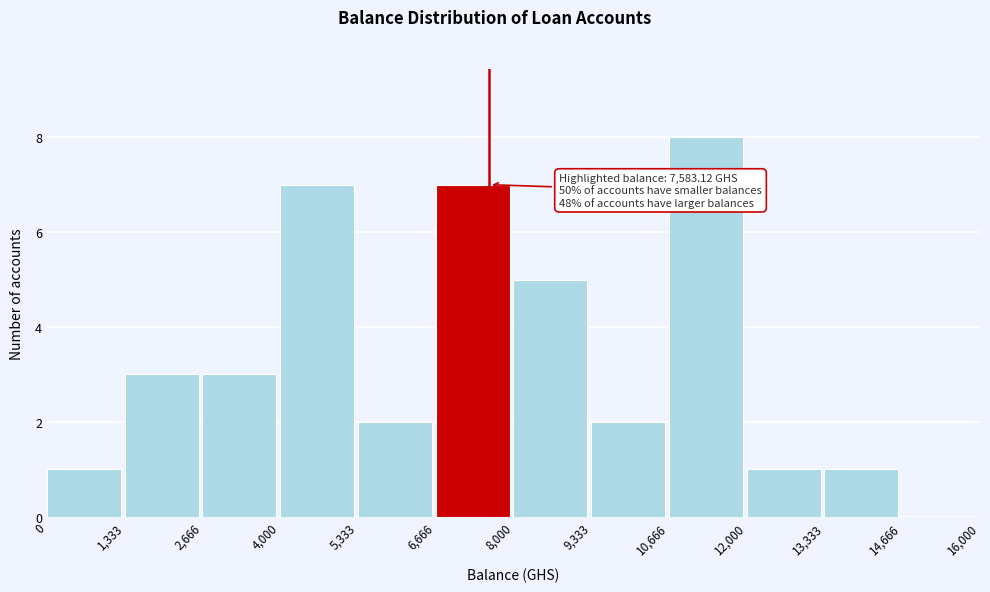

Over which range of the x-axis is the bar tallest?

10,666 to 12,000